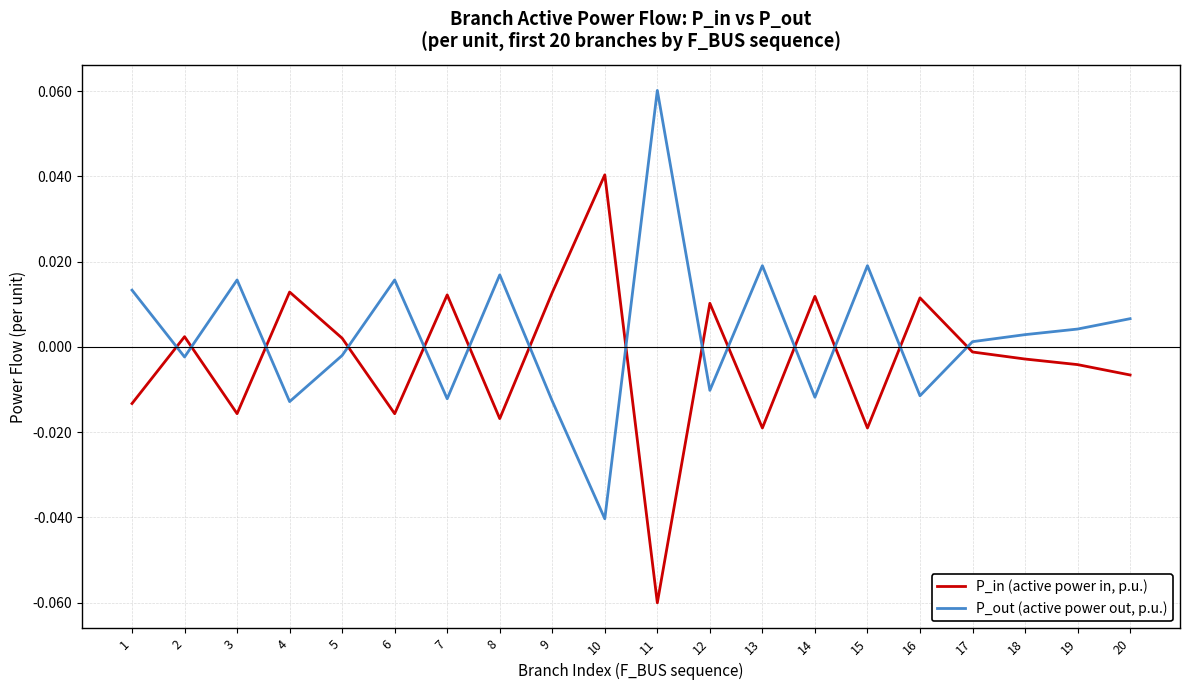

How many values in P_in (active power in, p.u.) are above zero?

9